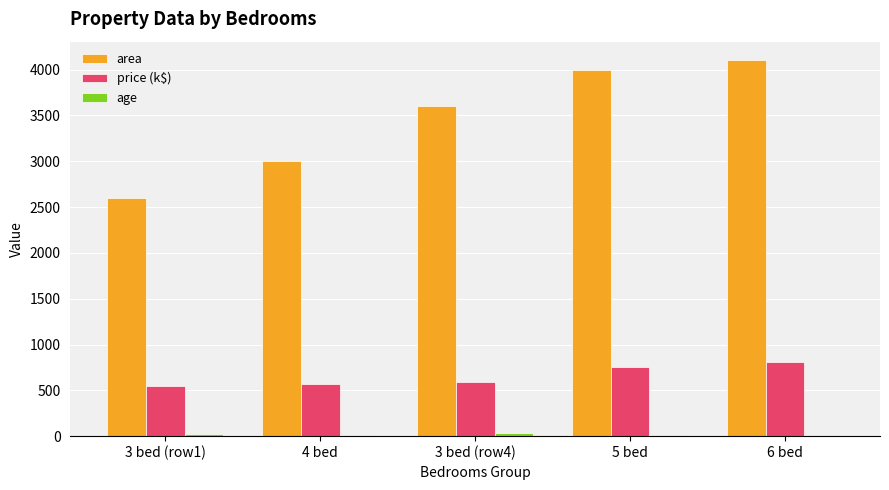

Are the bars grouped side by side (vs. stacked)?

Yes